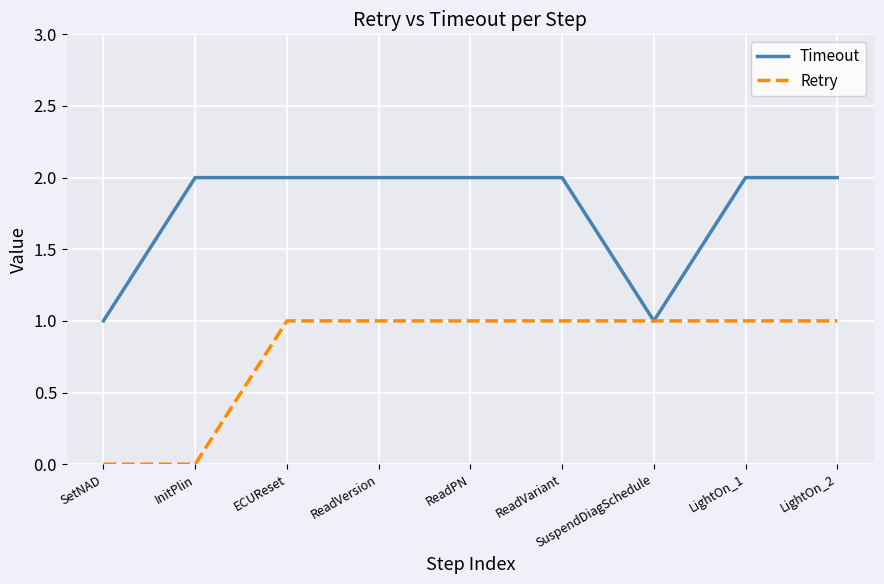

The value of Retry at InitPlin is 0. True or false?

True